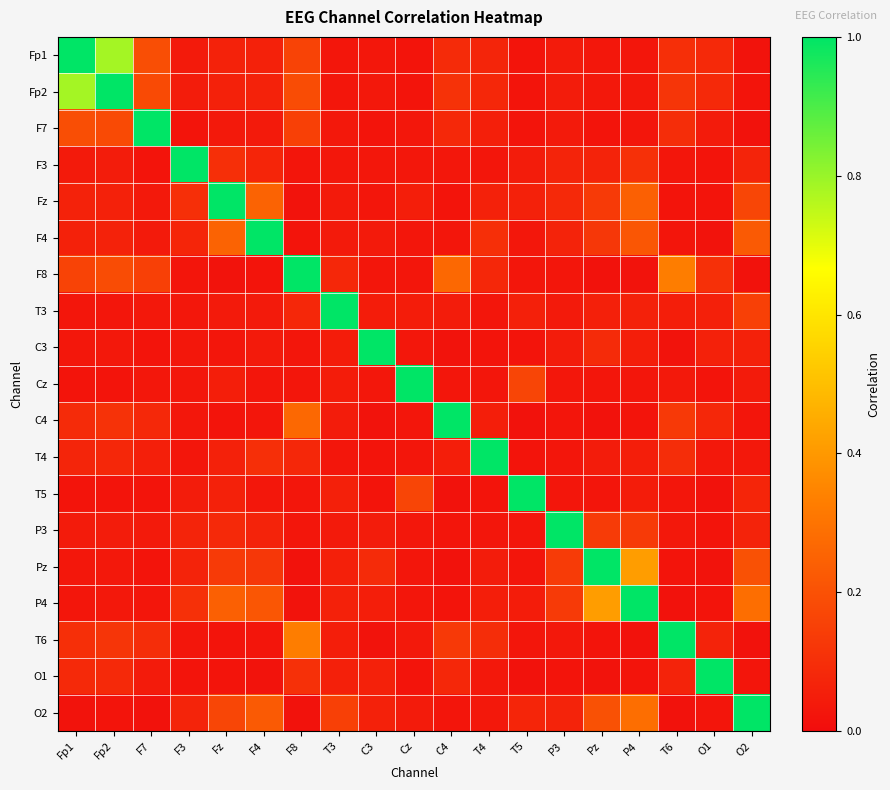

How many distinct data groups are displayed?

19